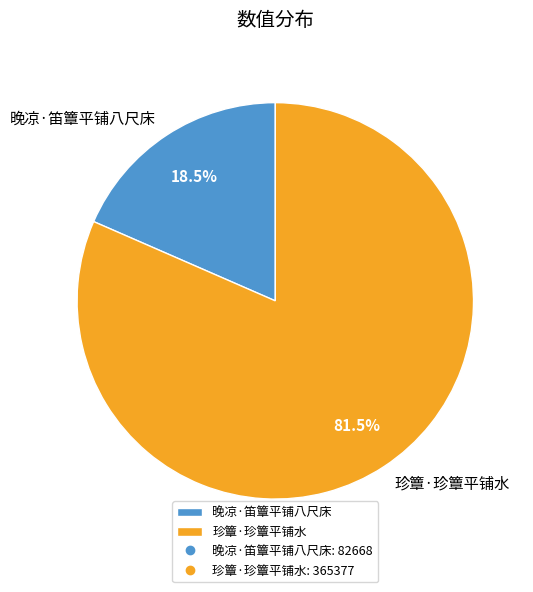

To the nearest percent, what is the average slice percentage?

50%